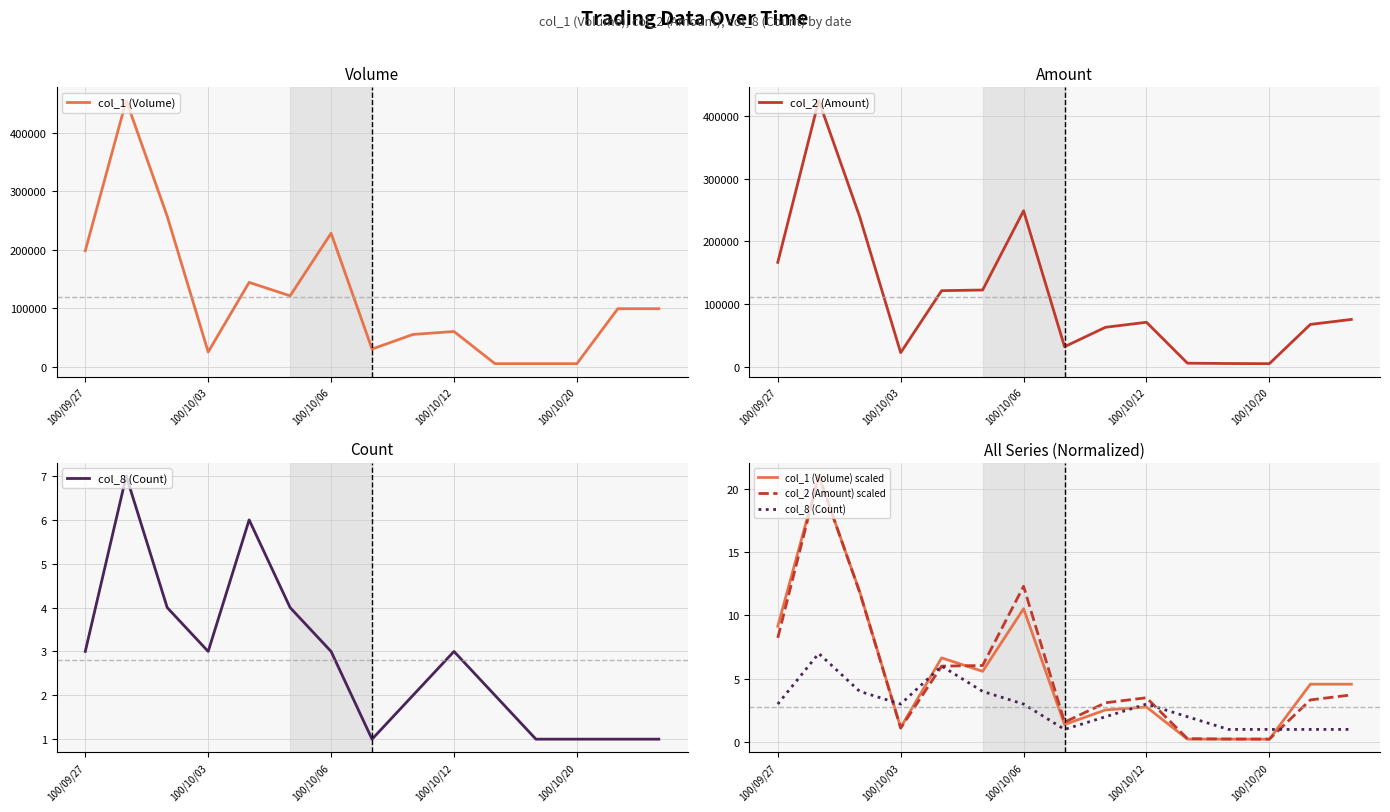

Which series has the widest spread of values?

col_1 (Volume)